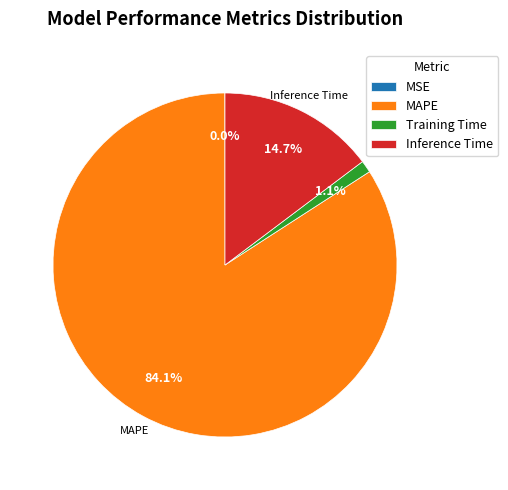

Is the sum of Inference Time and MAPE greater than half?

Yes